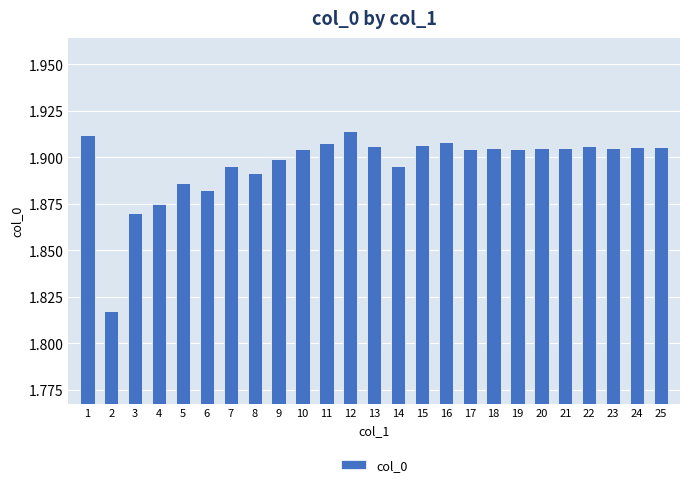

The chart shows a value of 3.3 at 10. True or false?

False